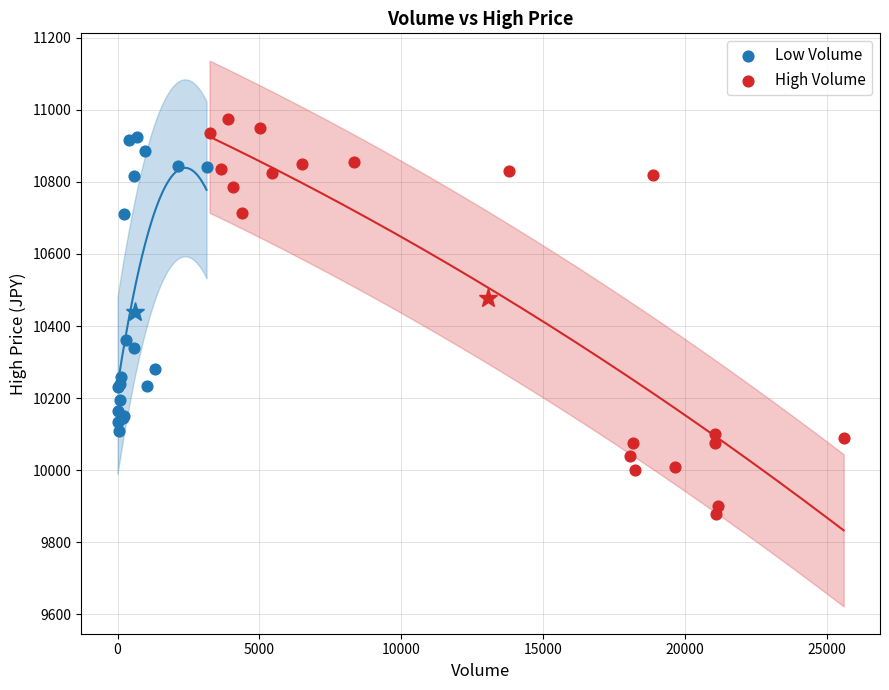

Which series has the widest spread of Y values?

High Volume